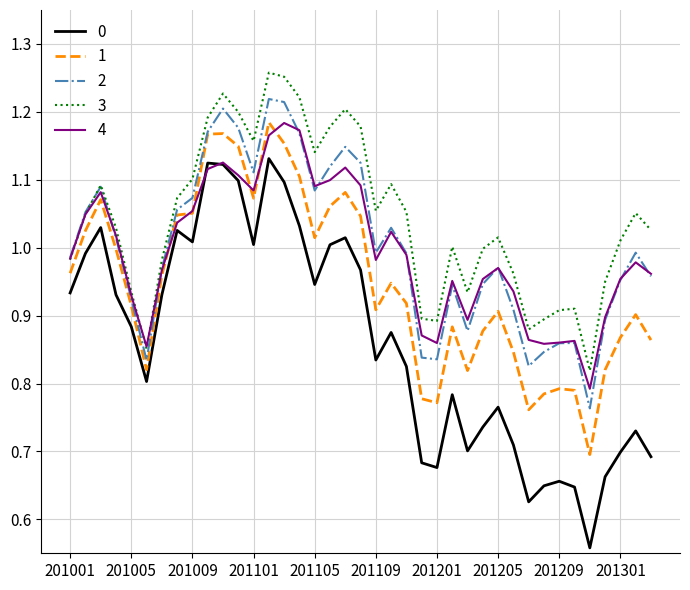

True or false: 0 and 2 cross at least once.

False